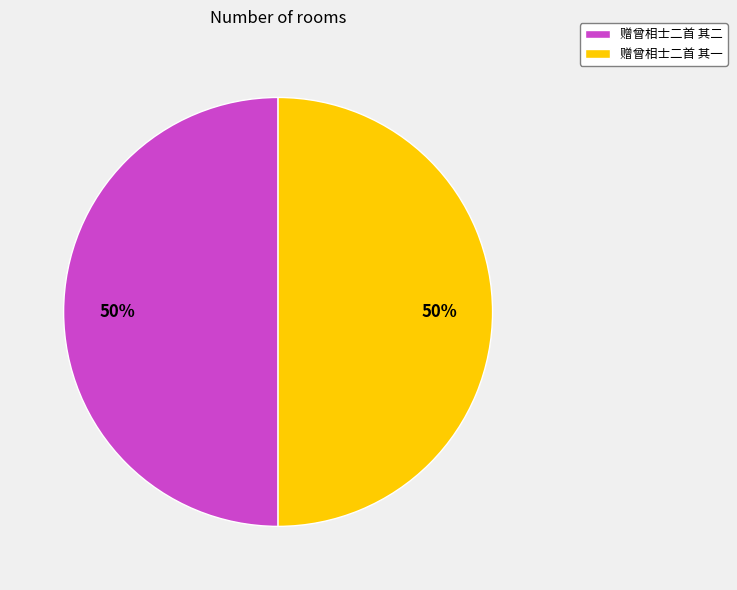

Do 赠曾相士二首 其一 and 赠曾相士二首 其二 together represent more than half of the pie?

Yes